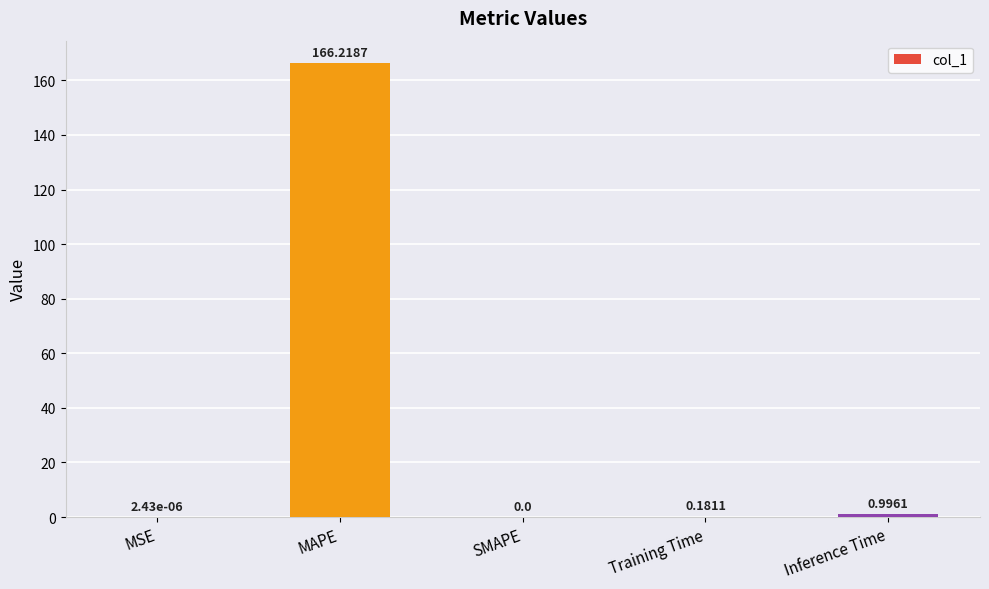

At which category does the chart reach its peak across all series?

MAPE